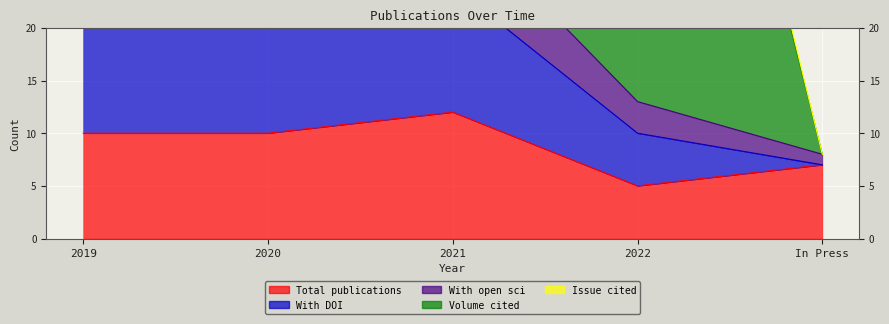

What is the average value of the With DOI series?

7